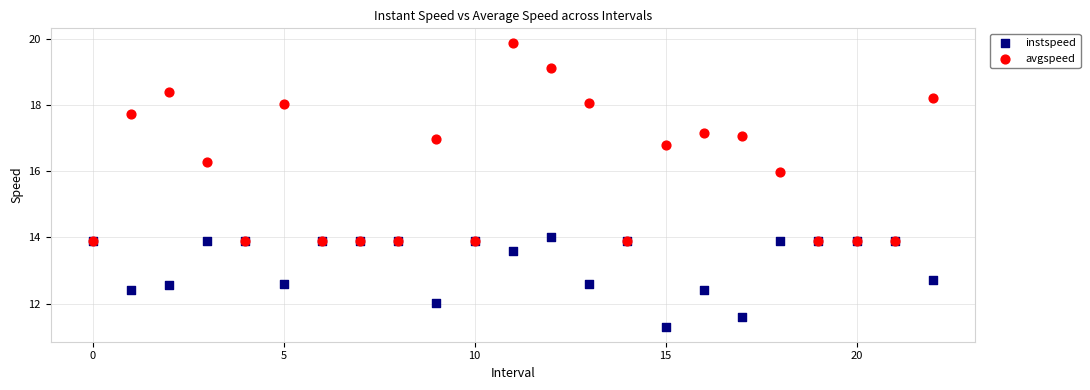

Which series reaches the minimum Y coordinate?

instspeed